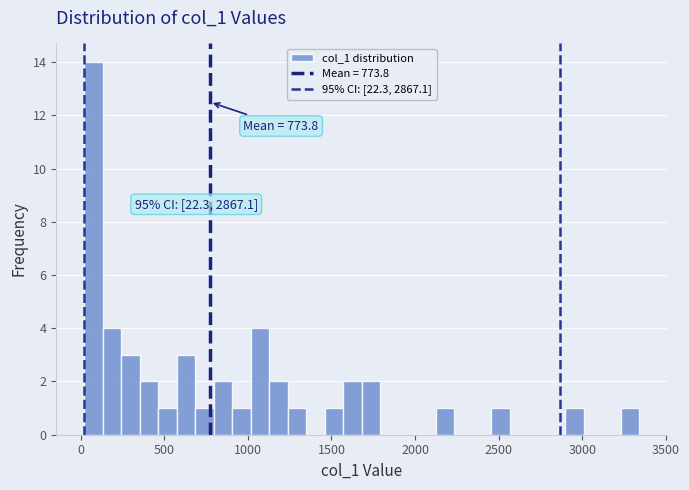

Around what value on the x-axis is the tallest bar? Give the approximate position of its centre, as read against the axis.

100